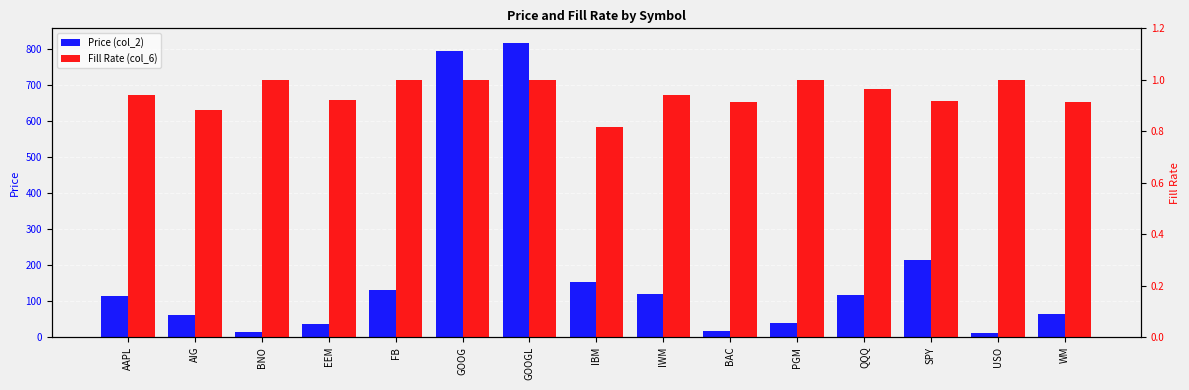

What is the label of the 13th bar from the left?

SPY